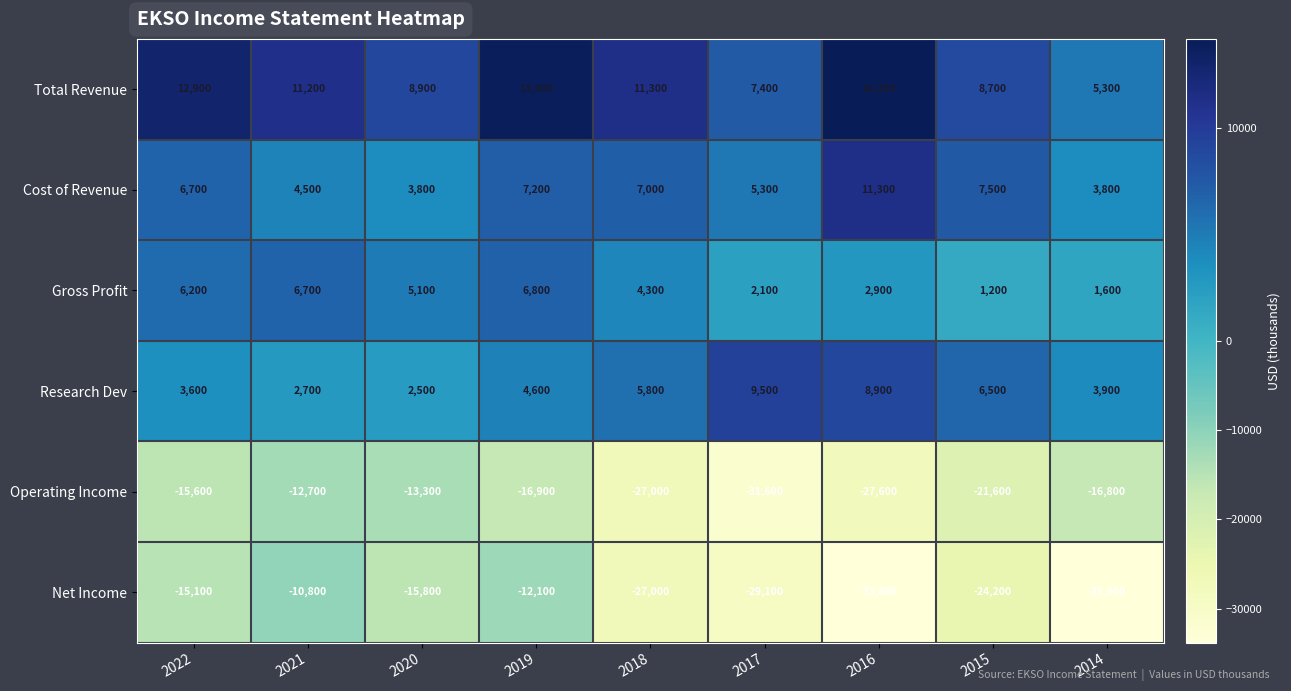

The Cost of Revenue series shows 2900 at 2018. True or false?

False